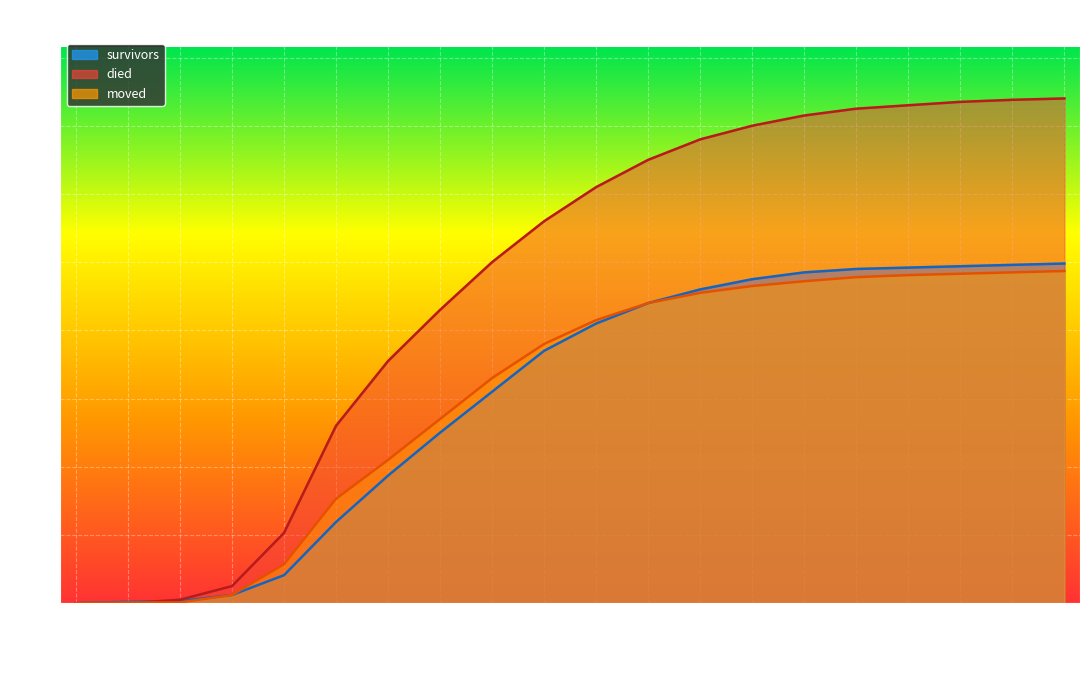

Where does the survivors series first go above 410?

2020-05-14